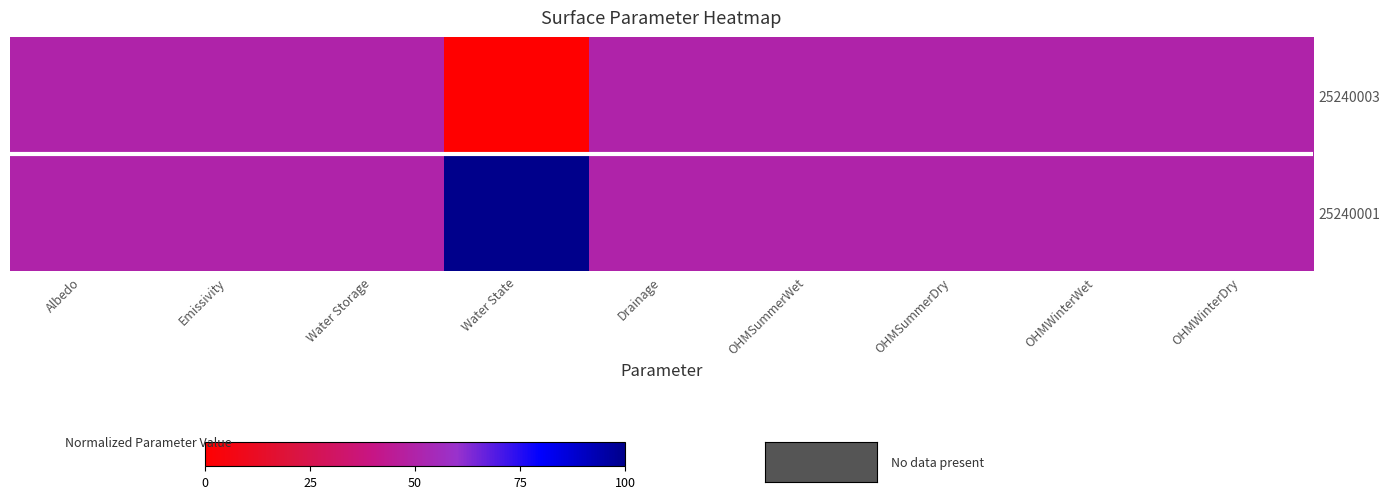

Count the number of categories in the chart.

9